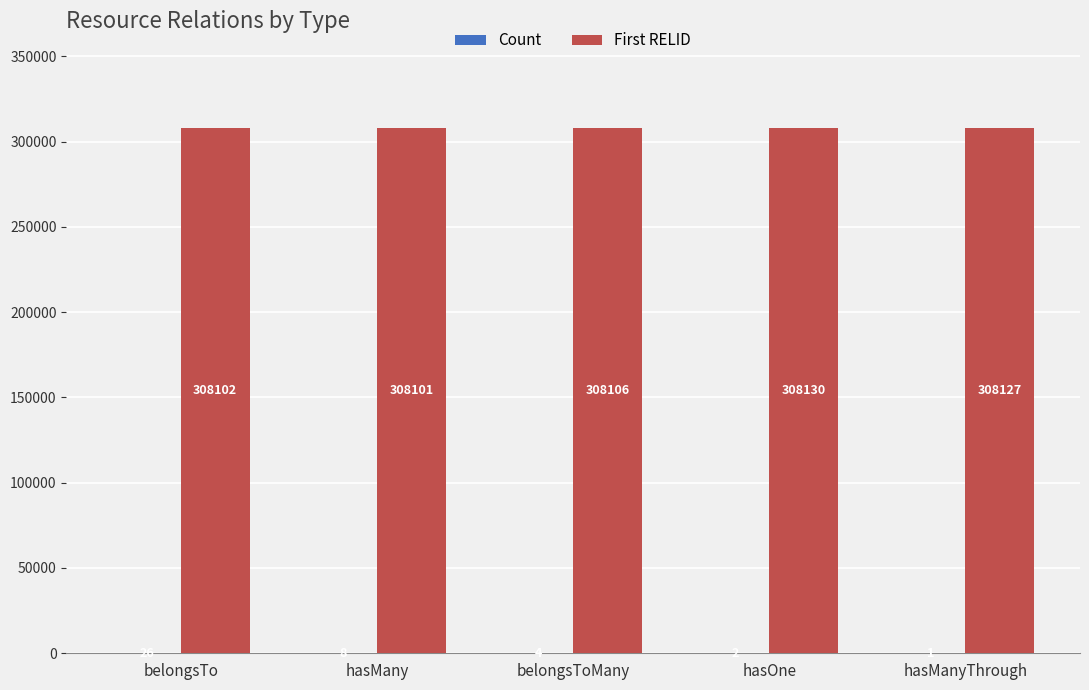

What is the total value across all series at hasOne?

308132